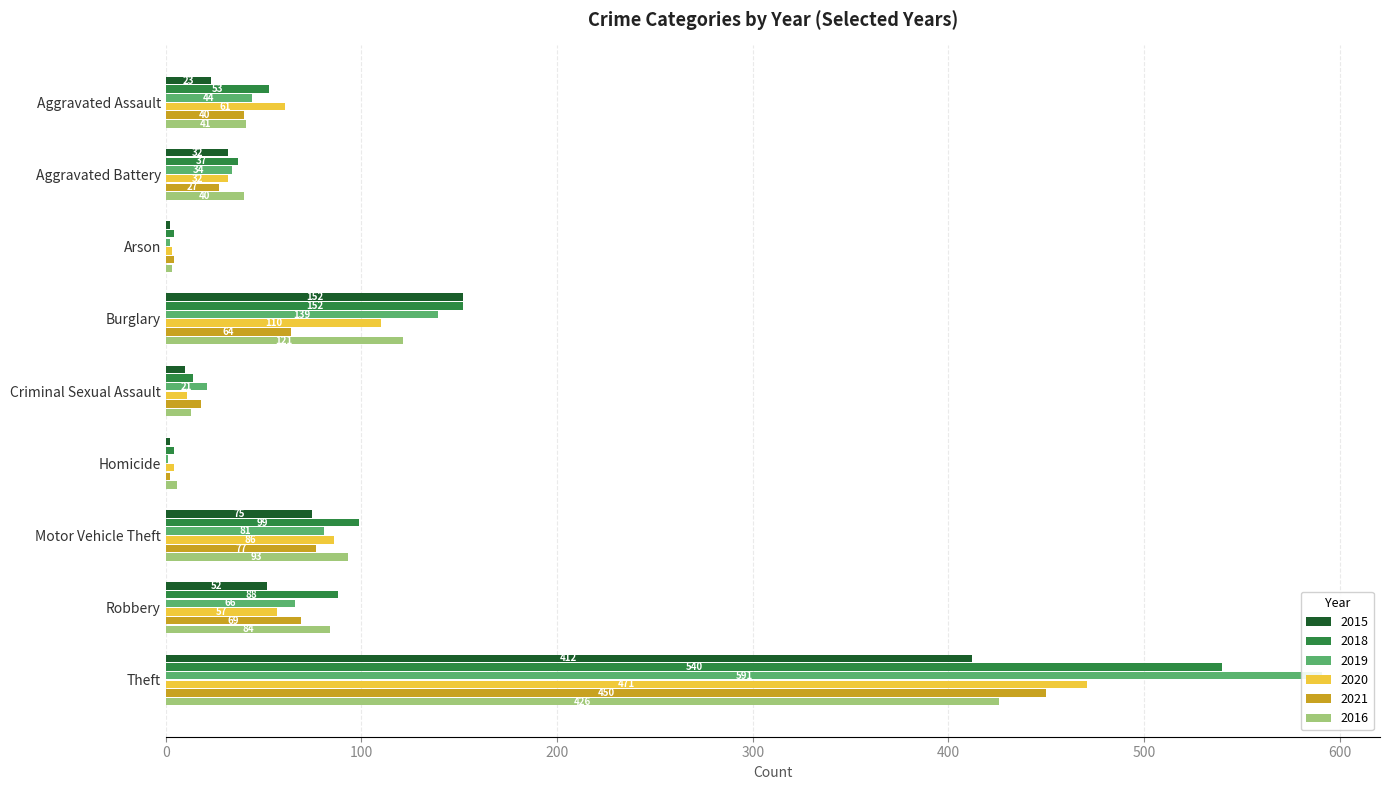

What is the label of the 9th bar from the right?

Aggravated Assault